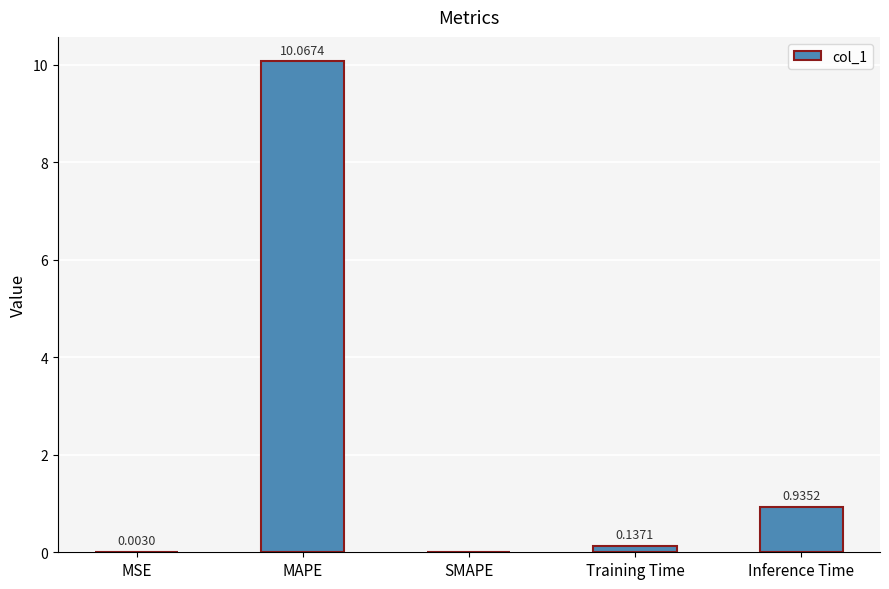

What is the change in value from MSE to Training Time?

+0.1